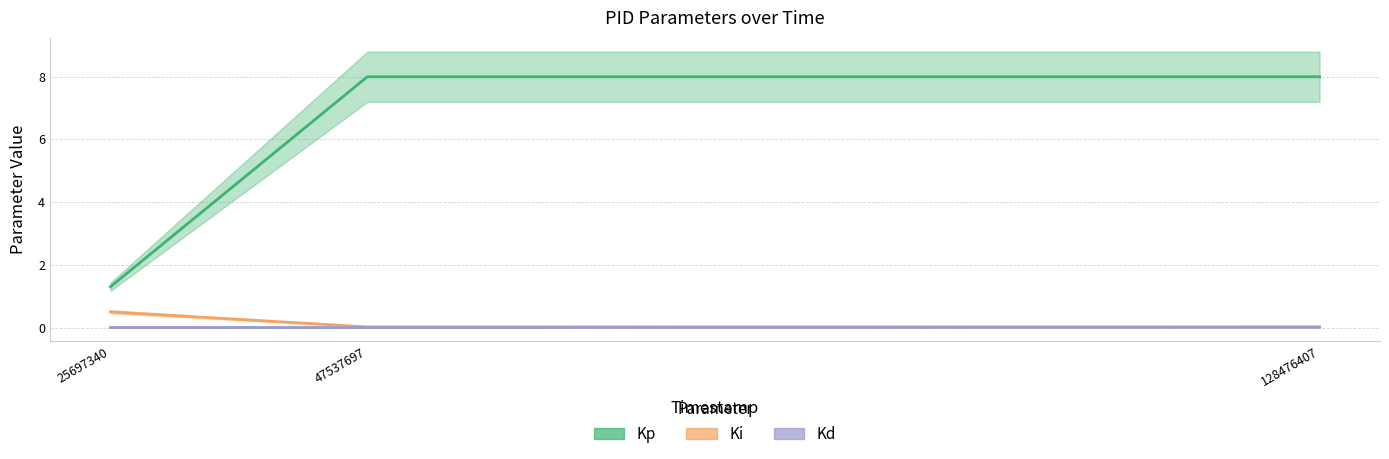

How many lines are shown in the chart?

3